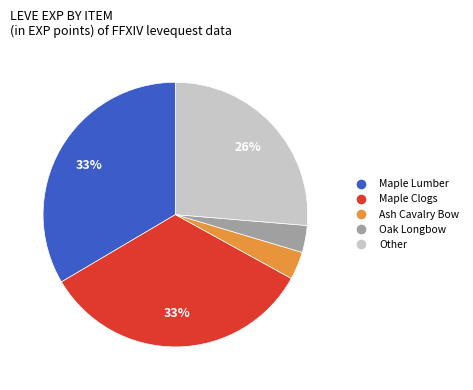

Is there any slice that represents more than half of the pie?

No